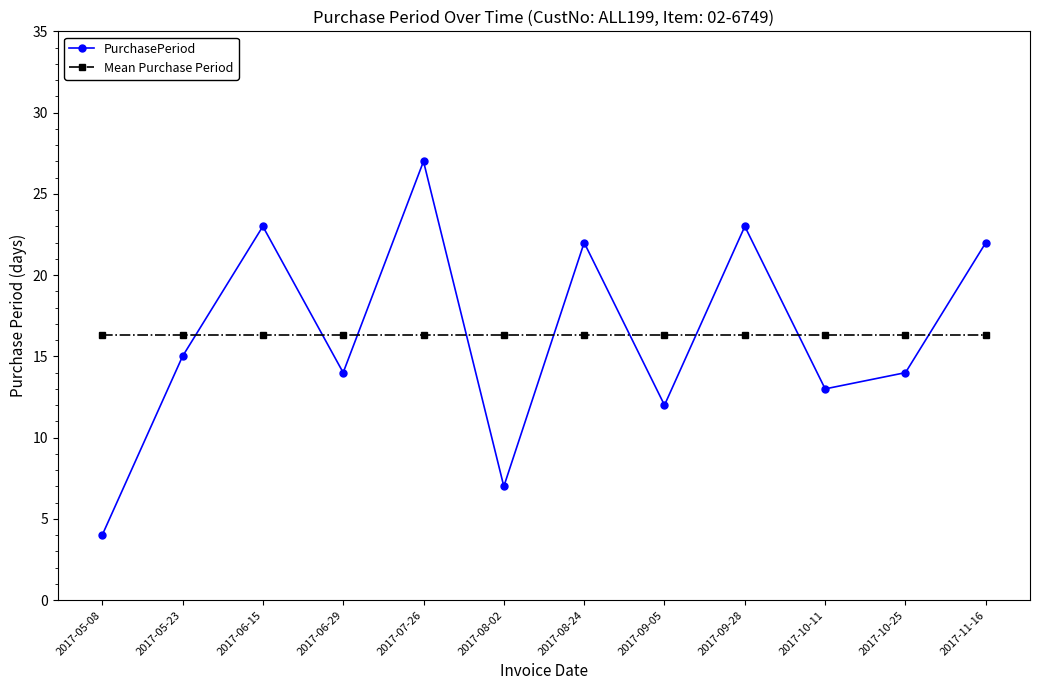

Rank the series at 2017-09-28 from highest to lowest value.

PurchasePeriod, Mean Purchase Period